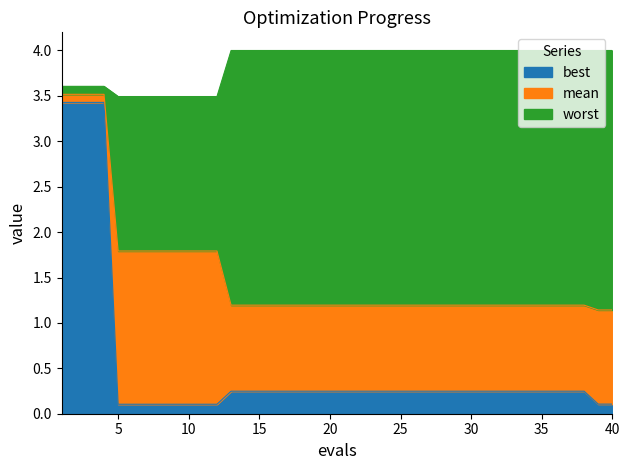

True or false: mean has more than 2 interior local peaks.

False